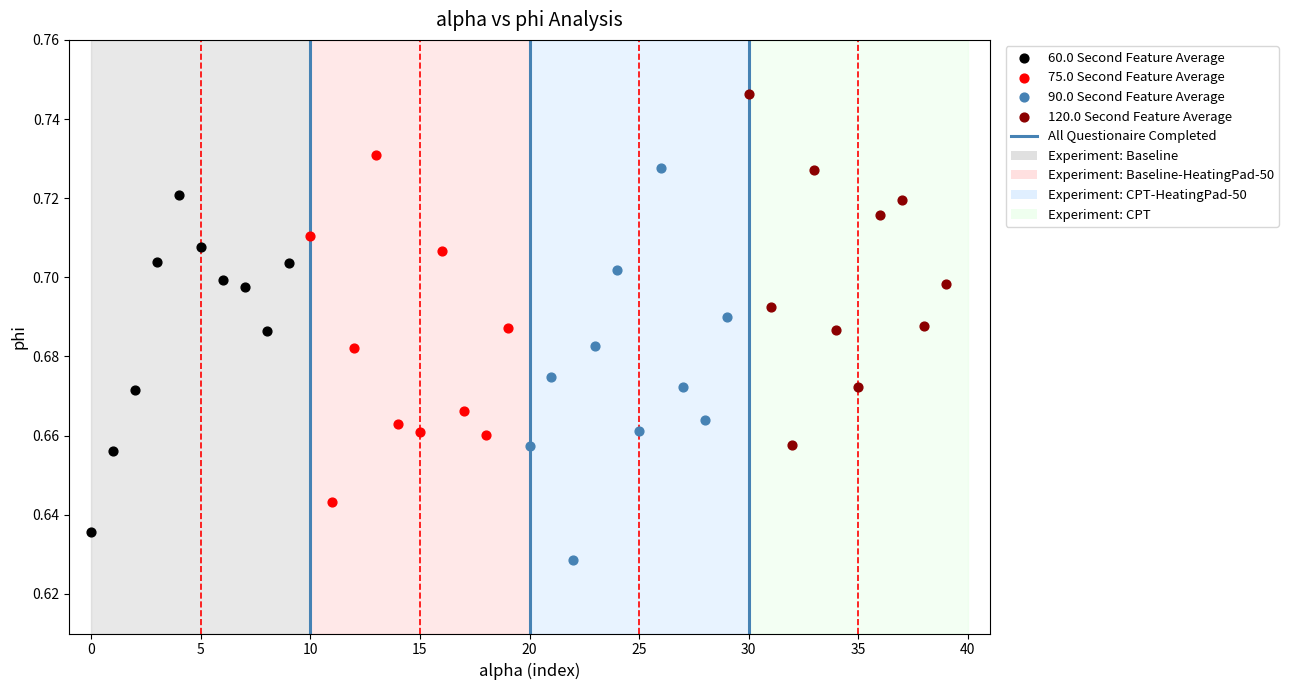

Which series reaches the minimum Y coordinate?

90.0 Second Feature Average